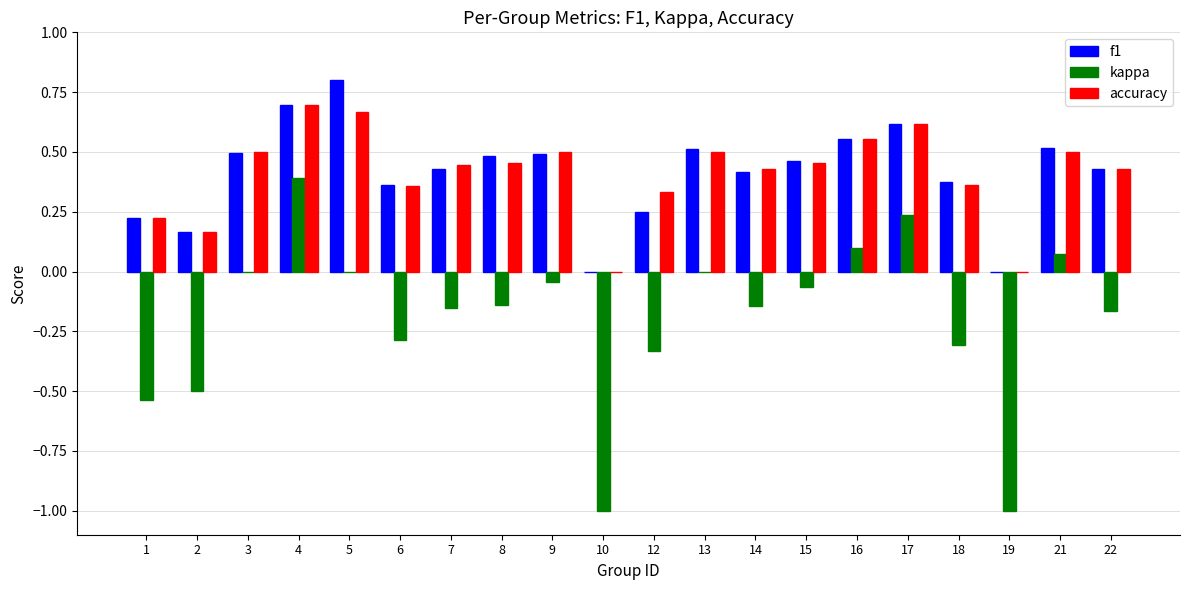

At which category is the sum across all series the highest?

4